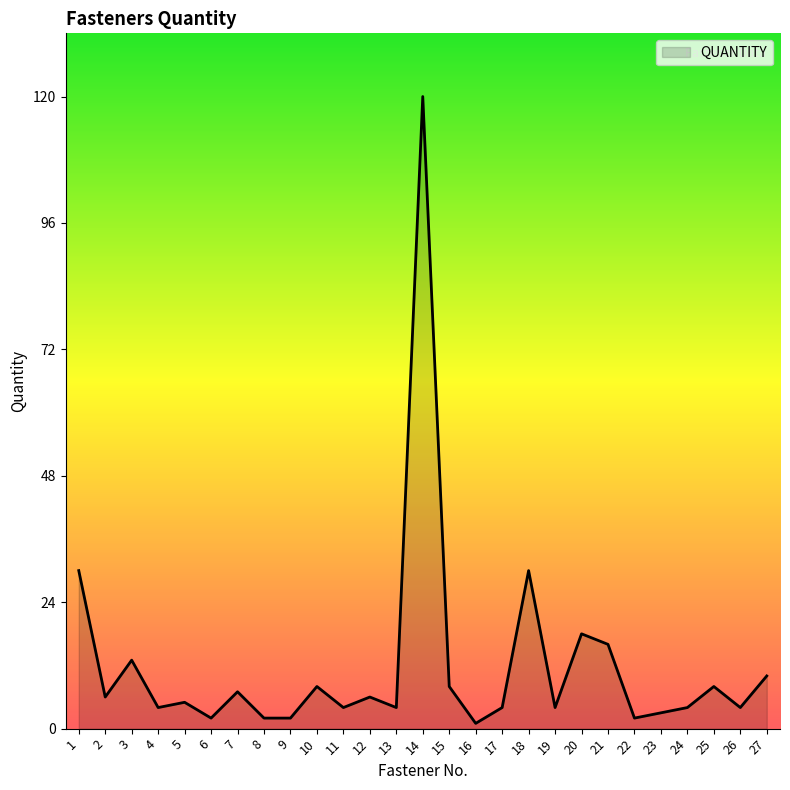

Reading left to right, transcribe all the data shown in this chart.

1=30	2=6	3=13	4=4	5=5	6=2	7=7	8=2	9=2	10=8	11=4	12=6	13=4	14=120	15=8	16=1	17=4	18=30	19=4	20=18	21=16	22=2	23=3	24=4	25=8	26=4	27=10